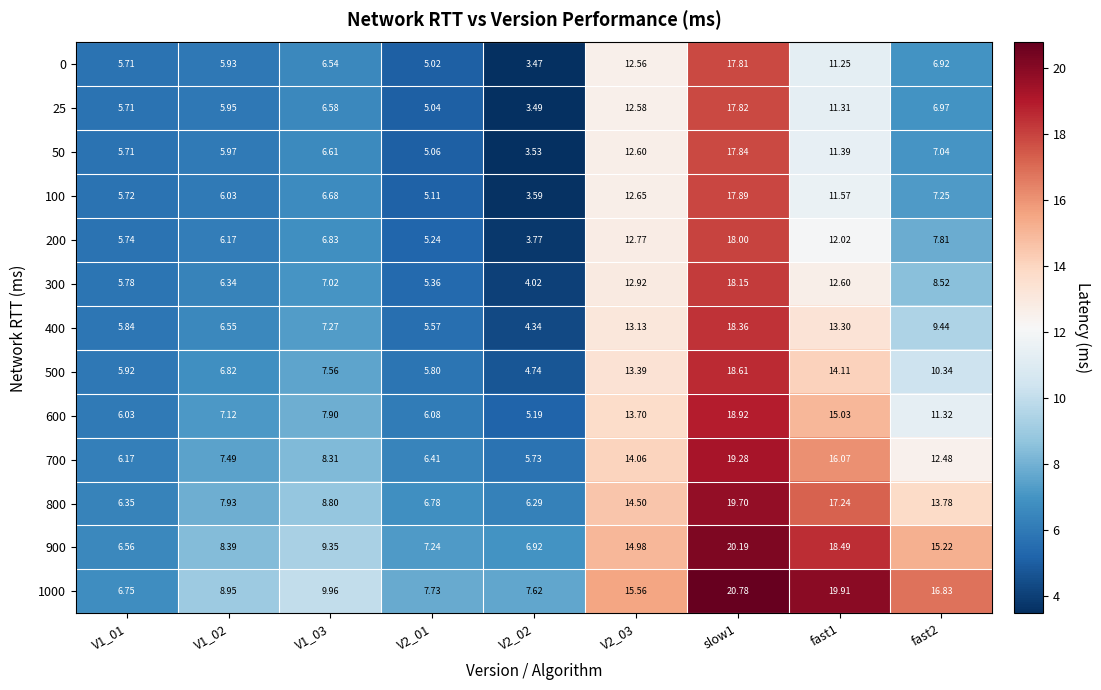

Which series has the largest total across all categories?

1000